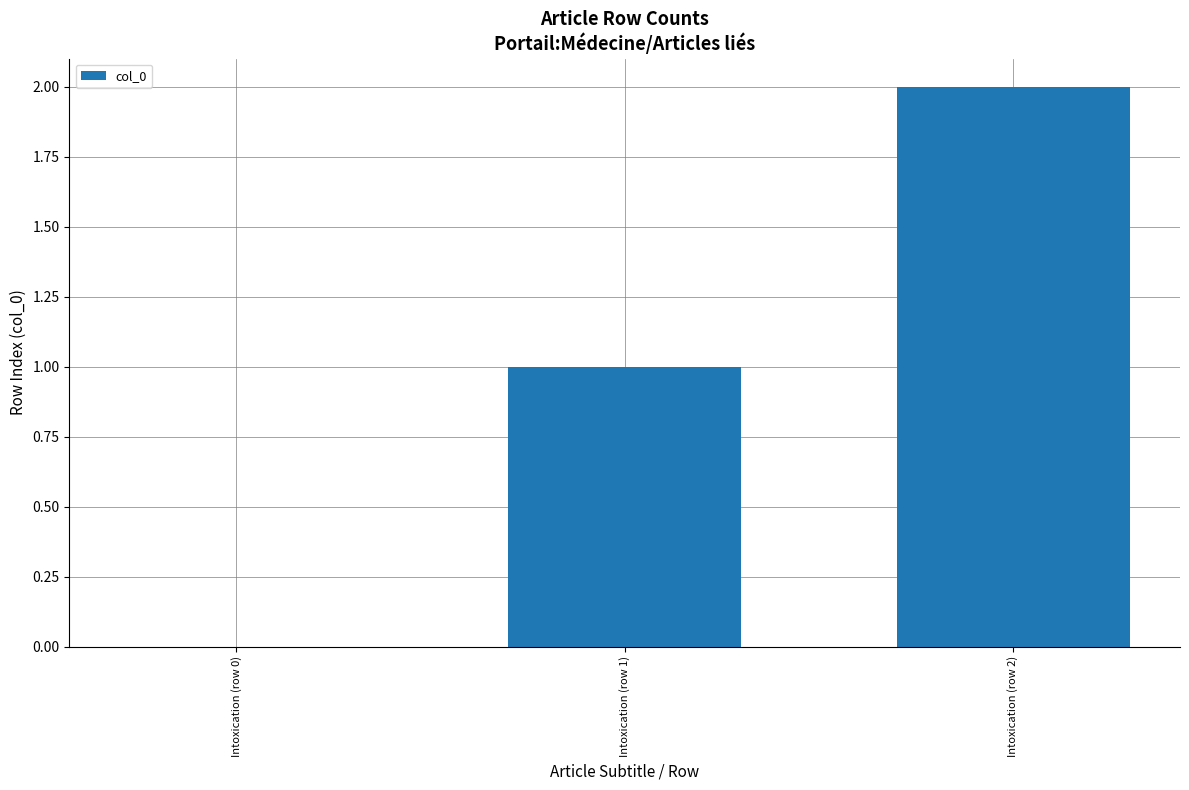

True or false: the data shows 1 at Intoxication (row 1).

True